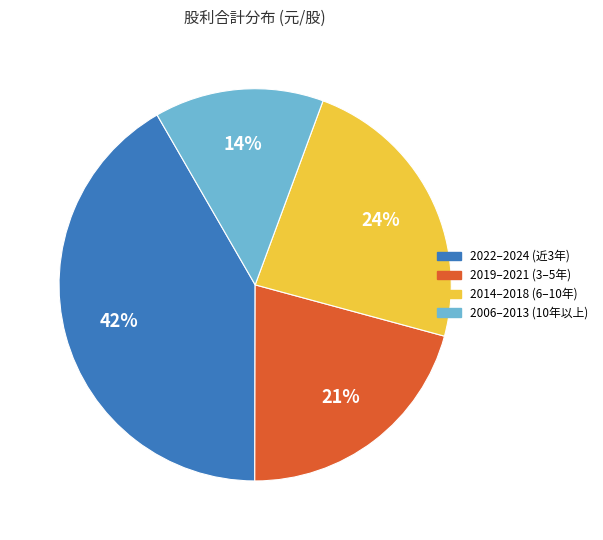

To the nearest percent, what is the average slice percentage?

25%